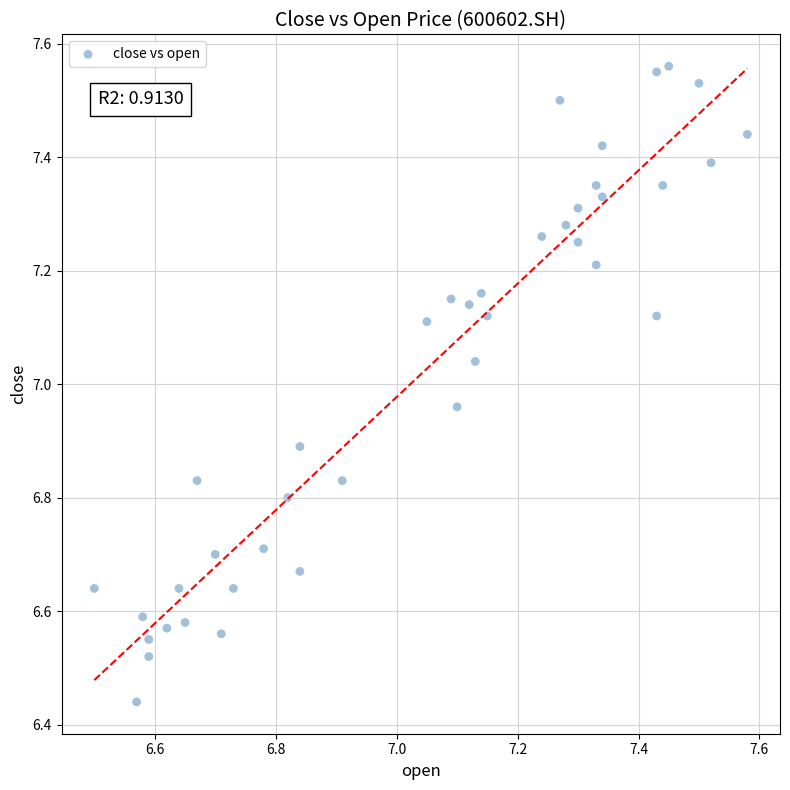

What is the range of Y values (max minus min)?

1.1